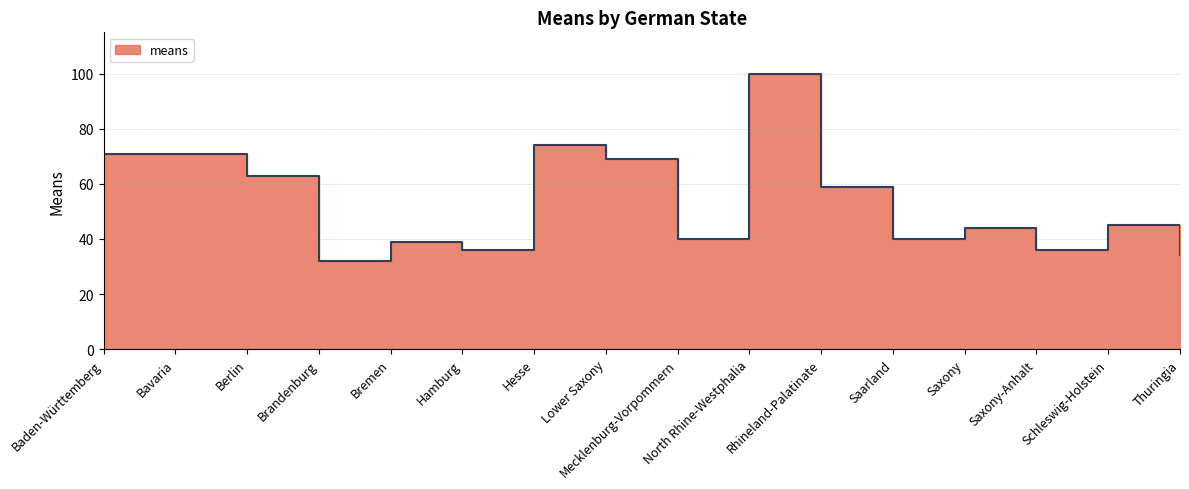

How many lines are shown in the chart?

1